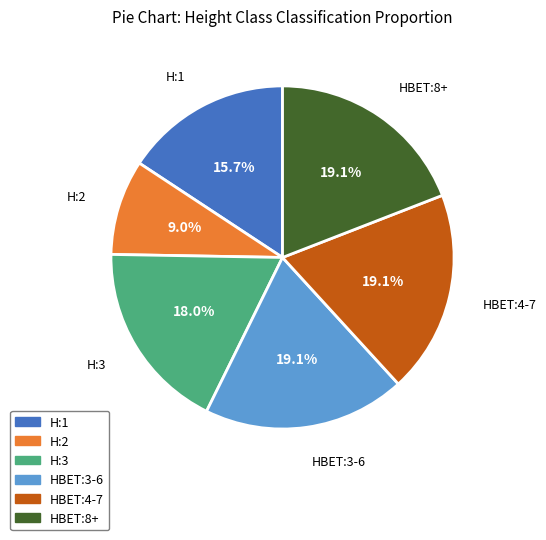

What is the smallest slice in the pie chart?

H:2